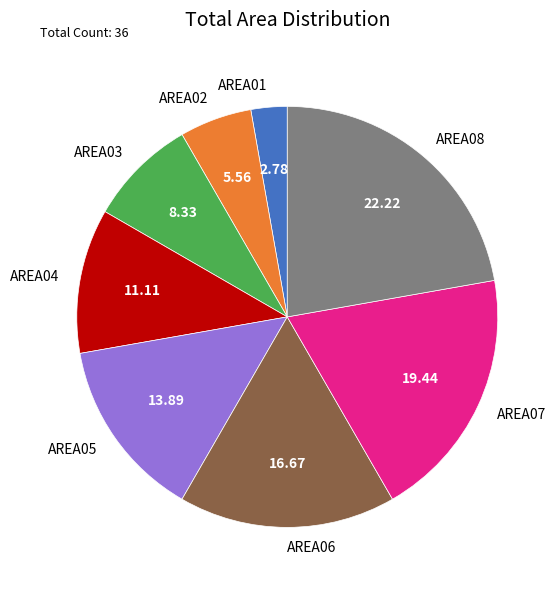

Count the number of slices in the pie.

8